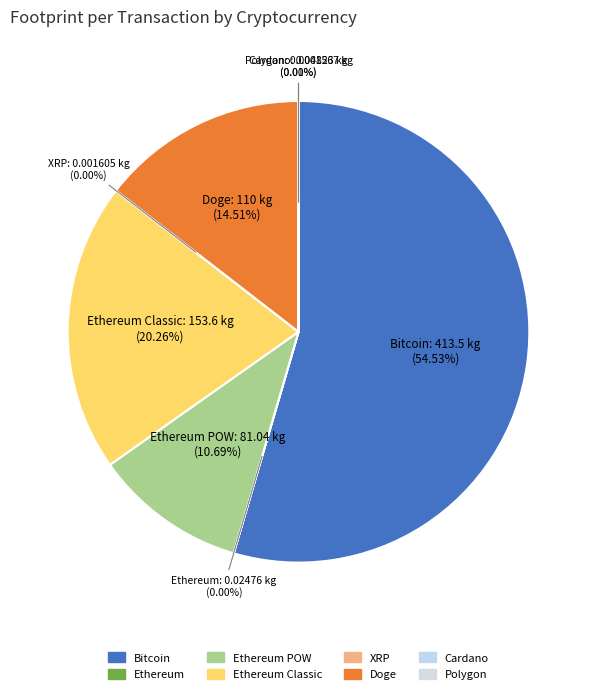

How many segments does this pie chart have?

8